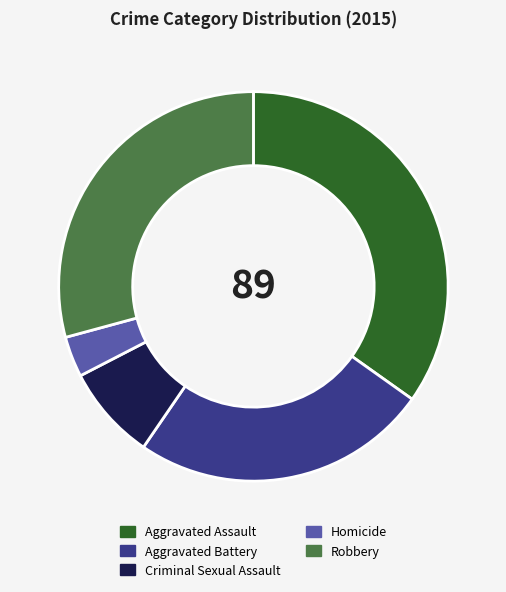

Which category has the biggest portion of the pie?

Aggravated Assault